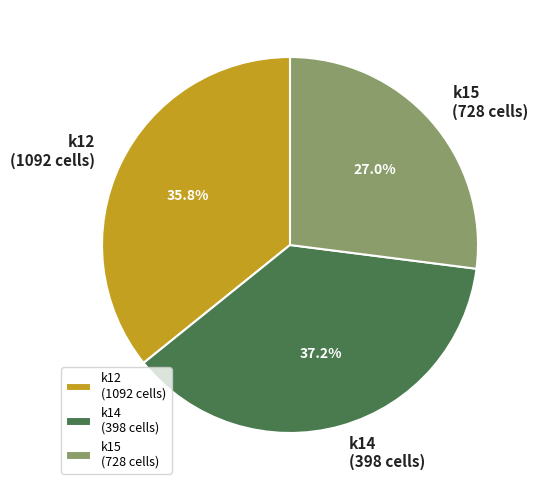

Is there any slice that represents more than half of the pie?

No